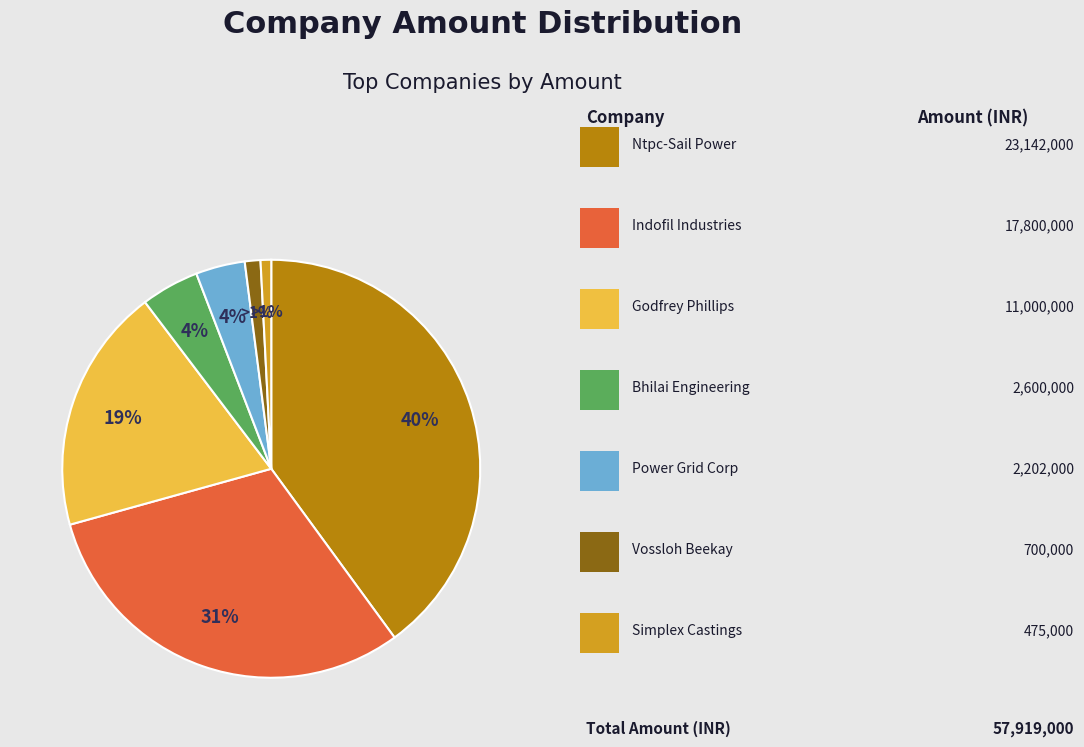

To the nearest percent, what is the average slice percentage?

14%